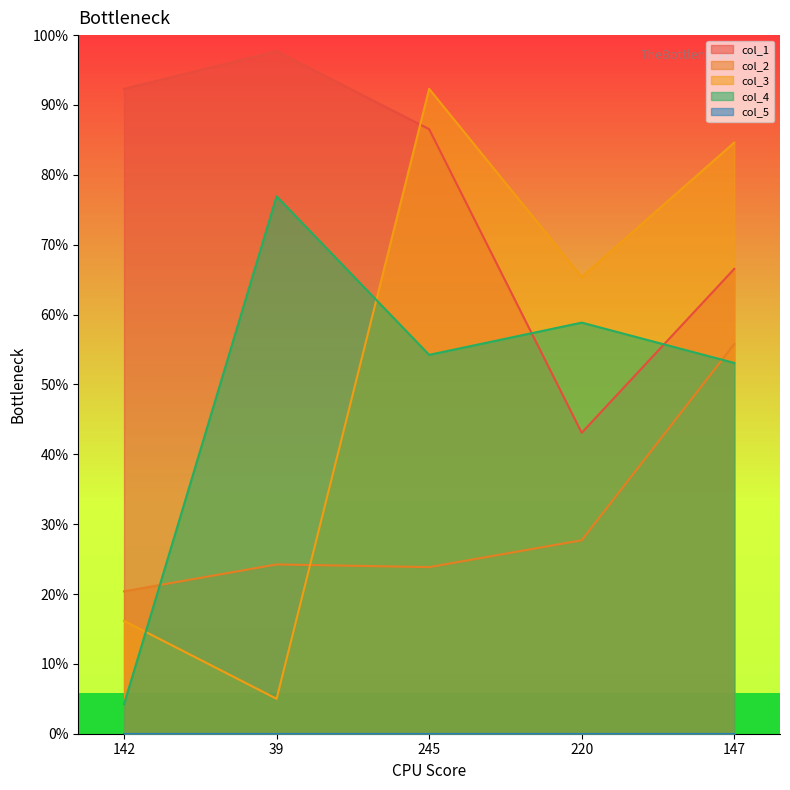

Where do col_1 and col_3 first cross each other?

39 and 245